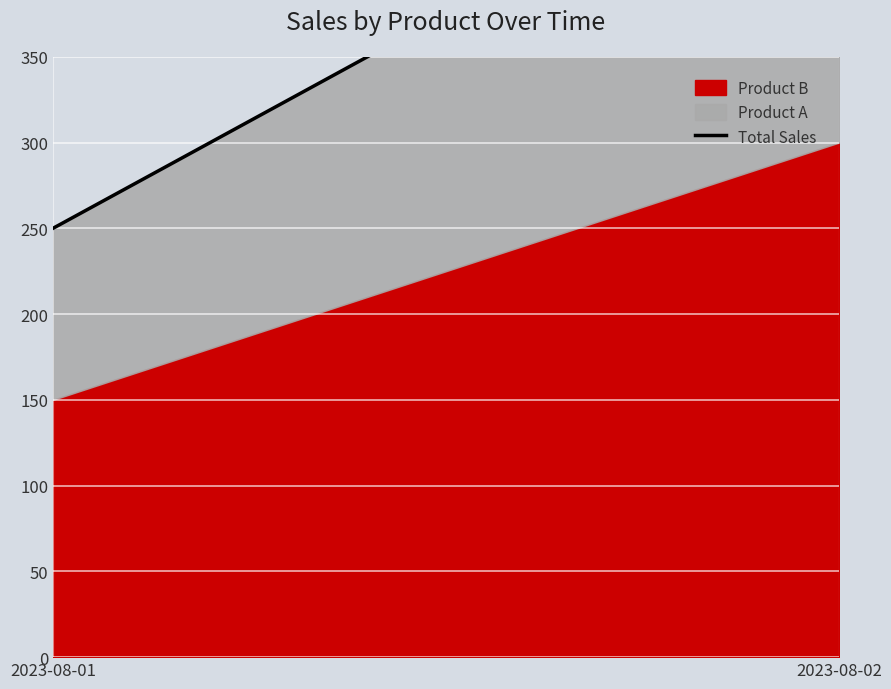

How many lines are shown in the chart?

1